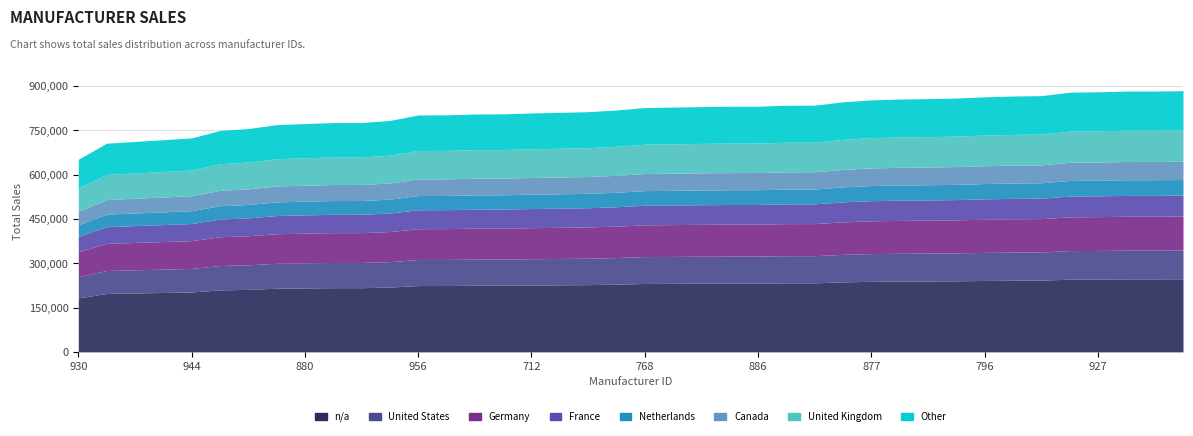

Which label corresponds to the largest value in the chart?

710